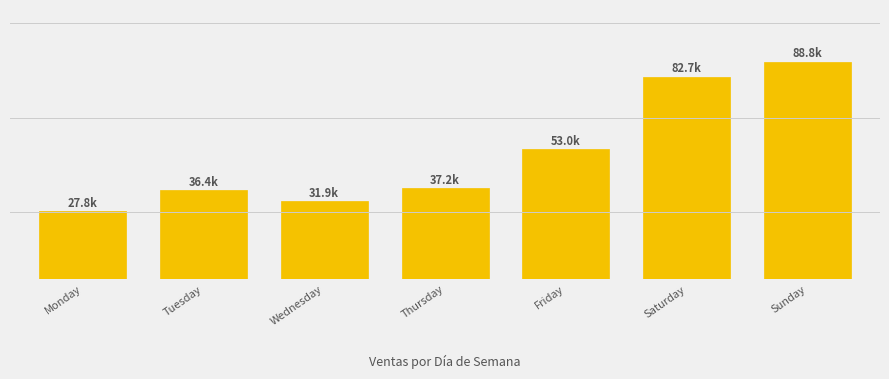

How many values are below 37229?

3